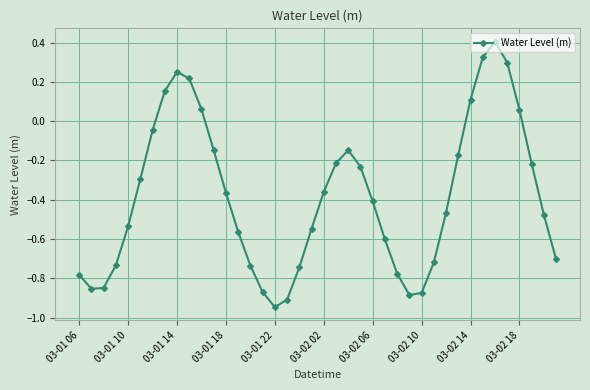

What is the maximum value shown in the chart?

0.4